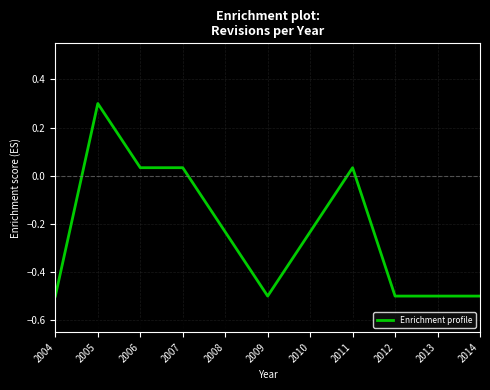

Read the value at 2012.

-0.5